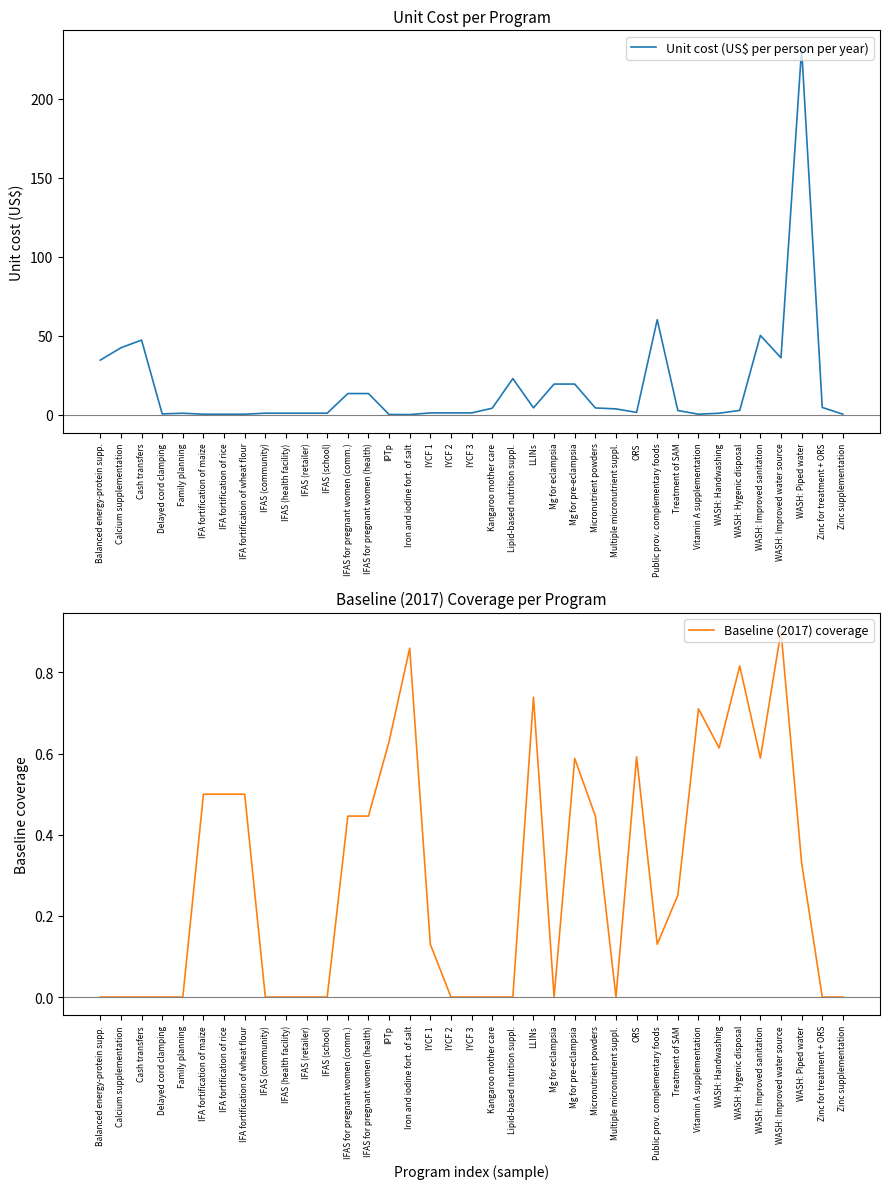

Count the number of data series in this chart.

2